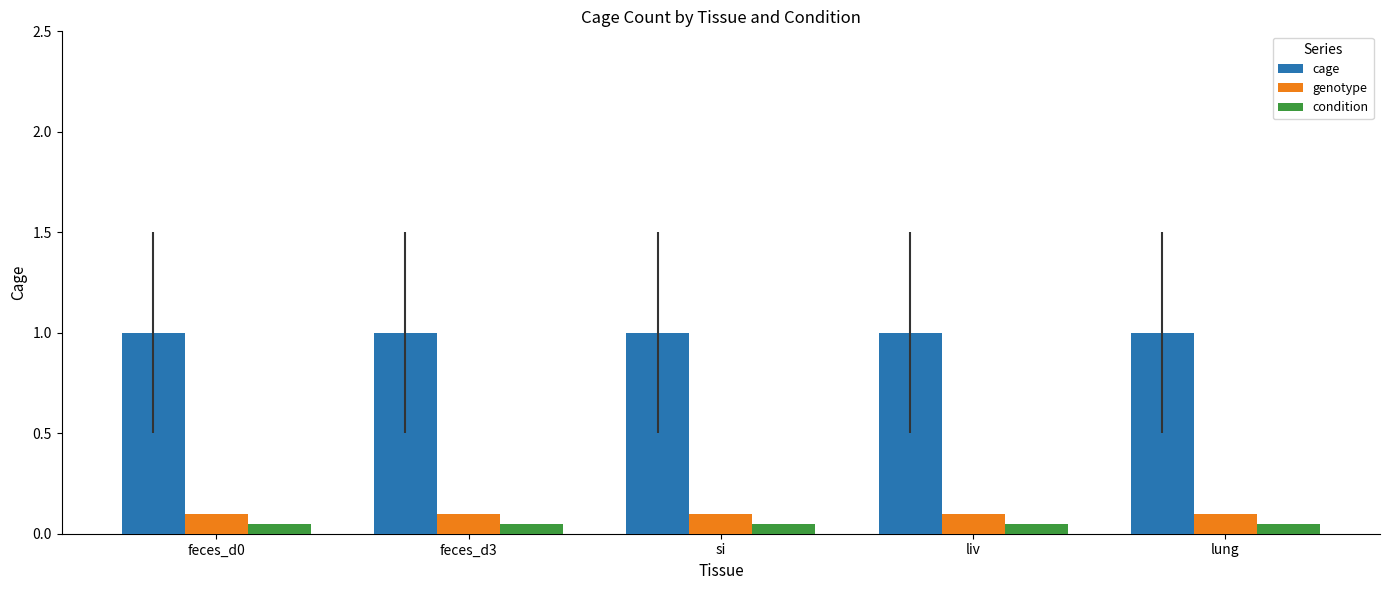

Which series has the largest total across all categories?

cage